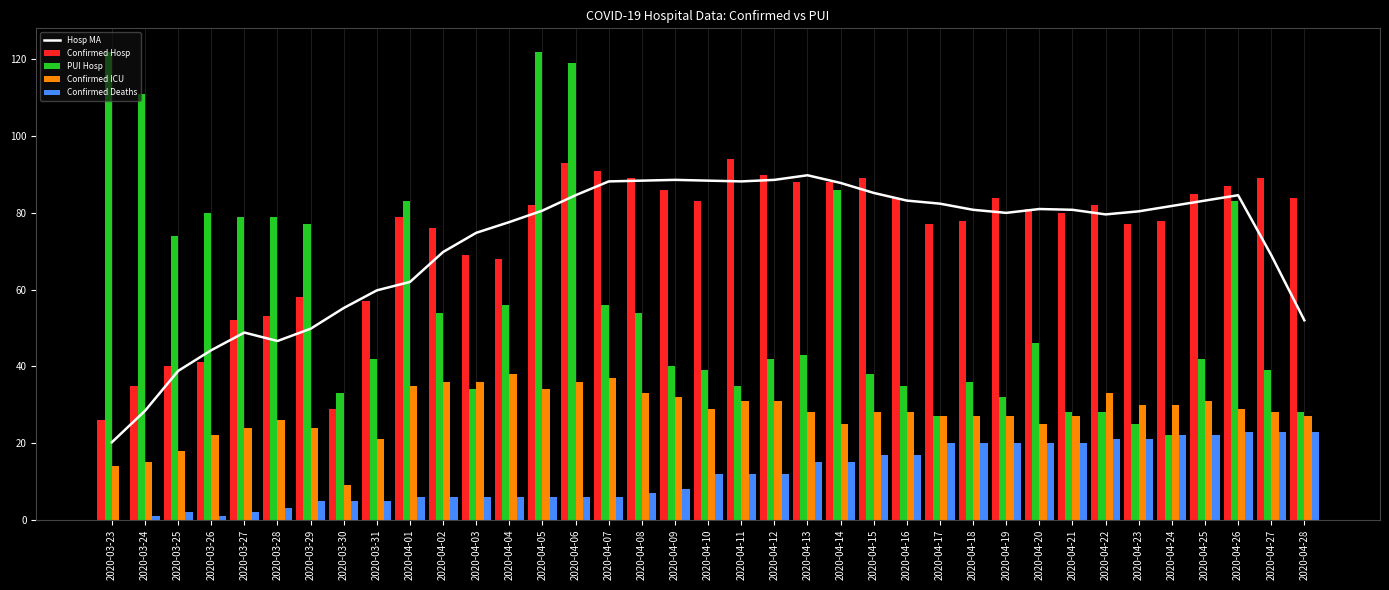

Which series has the largest range (max minus min)?

PUI Hosp